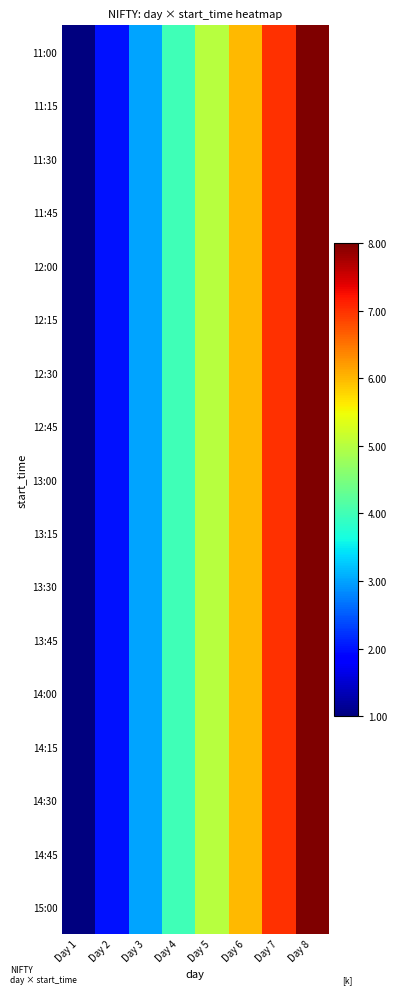

Reading left to right, what are all the values shown in this chart?

11:00: Day 1=1	Day 2=2	Day 3=3	Day 4=4	Day 5=5	Day 6=6	Day 7=7	Day 8=8
11:15: Day 1=1	Day 2=2	Day 3=3	Day 4=4	Day 5=5	Day 6=6	Day 7=7	Day 8=8
11:30: Day 1=1	Day 2=2	Day 3=3	Day 4=4	Day 5=5	Day 6=6	Day 7=7	Day 8=8
11:45: Day 1=1	Day 2=2	Day 3=3	Day 4=4	Day 5=5	Day 6=6	Day 7=7	Day 8=8
12:00: Day 1=1	Day 2=2	Day 3=3	Day 4=4	Day 5=5	Day 6=6	Day 7=7	Day 8=8
12:15: Day 1=1	Day 2=2	Day 3=3	Day 4=4	Day 5=5	Day 6=6	Day 7=7	Day 8=8
12:30: Day 1=1	Day 2=2	Day 3=3	Day 4=4	Day 5=5	Day 6=6	Day 7=7	Day 8=8
12:45: Day 1=1	Day 2=2	Day 3=3	Day 4=4	Day 5=5	Day 6=6	Day 7=7	Day 8=8
13:00: Day 1=1	Day 2=2	Day 3=3	Day 4=4	Day 5=5	Day 6=6	Day 7=7	Day 8=8
13:15: Day 1=1	Day 2=2	Day 3=3	Day 4=4	Day 5=5	Day 6=6	Day 7=7	Day 8=8
13:30: Day 1=1	Day 2=2	Day 3=3	Day 4=4	Day 5=5	Day 6=6	Day 7=7	Day 8=8
13:45: Day 1=1	Day 2=2	Day 3=3	Day 4=4	Day 5=5	Day 6=6	Day 7=7	Day 8=8
14:00: Day 1=1	Day 2=2	Day 3=3	Day 4=4	Day 5=5	Day 6=6	Day 7=7	Day 8=8
14:15: Day 1=1	Day 2=2	Day 3=3	Day 4=4	Day 5=5	Day 6=6	Day 7=7	Day 8=8
14:30: Day 1=1	Day 2=2	Day 3=3	Day 4=4	Day 5=5	Day 6=6	Day 7=7	Day 8=8
14:45: Day 1=1	Day 2=2	Day 3=3	Day 4=4	Day 5=5	Day 6=6	Day 7=7	Day 8=8
15:00: Day 1=1	Day 2=2	Day 3=3	Day 4=4	Day 5=5	Day 6=6	Day 7=7	Day 8=8